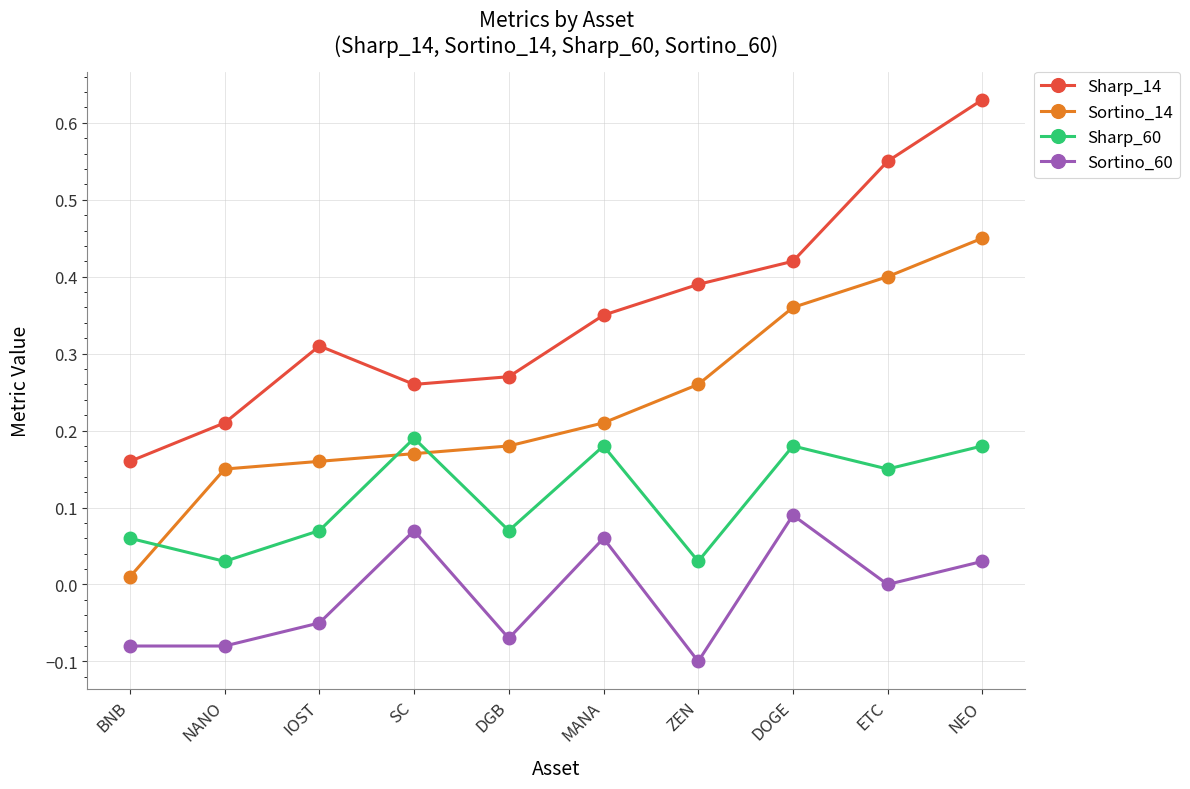

The value of Sortino_14 at MANA is 0.1. True or false?

False